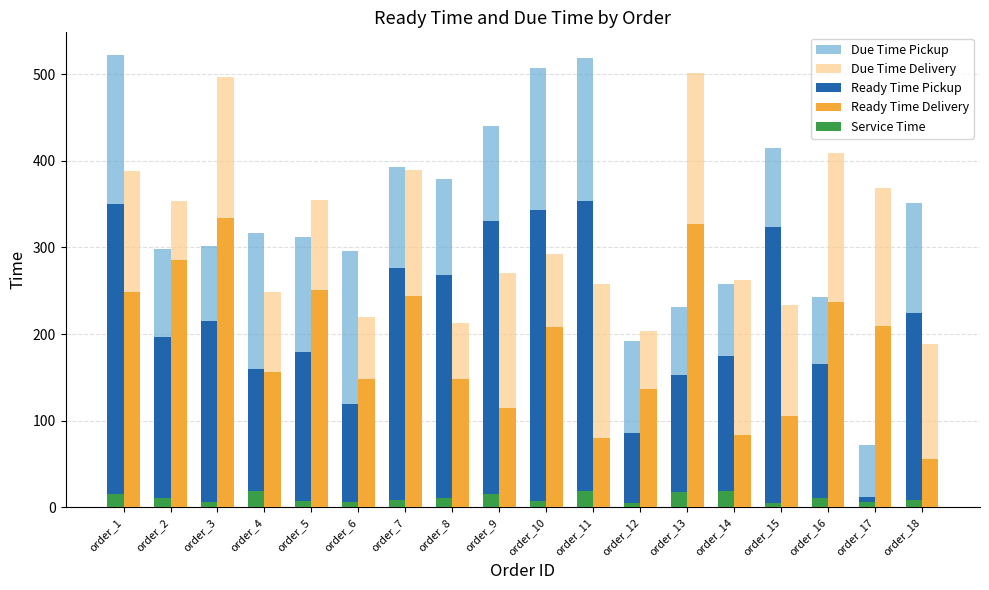

Which series has the largest total across all categories?

Due Time Pickup